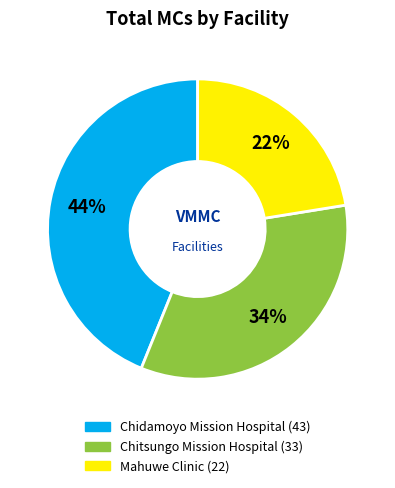

Does Chidamoyo Mission Hospital represent more than half of the total?

No